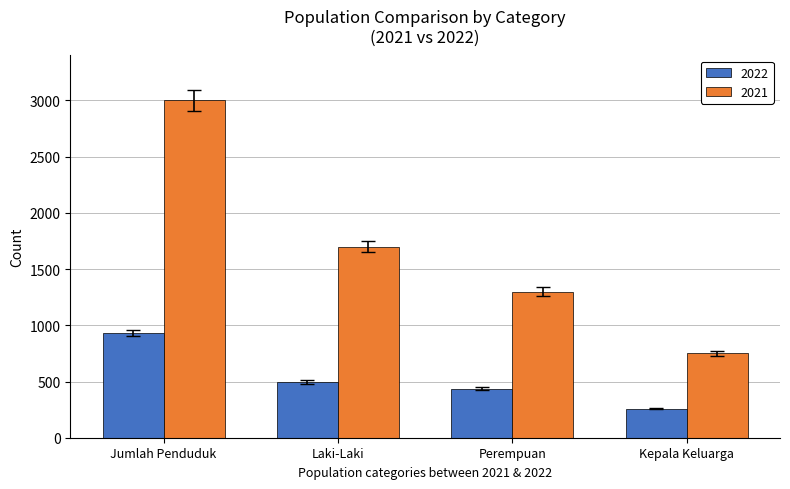

Which series has the largest total across all categories?

2021